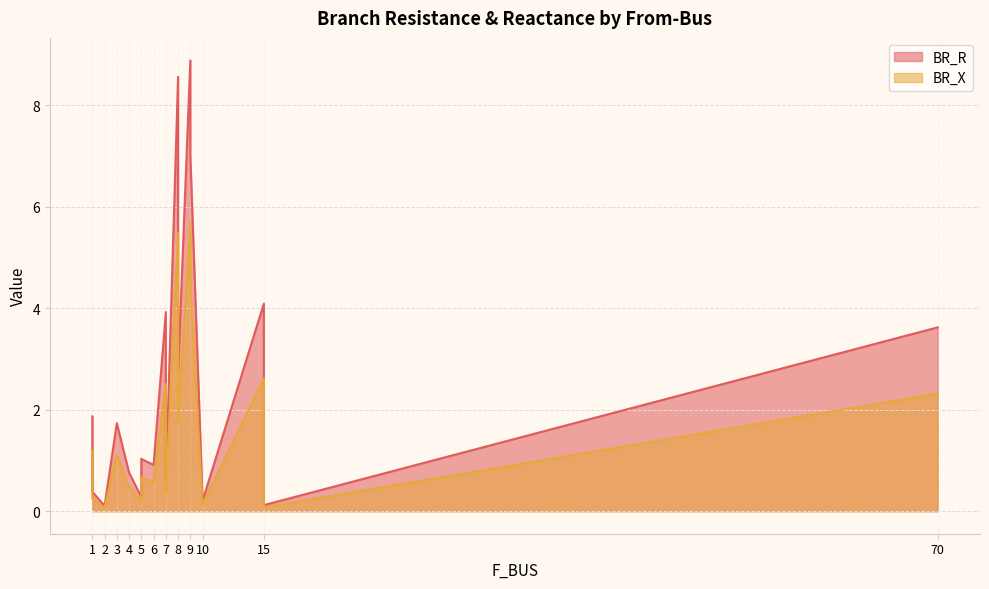

What is the sum of all BR_R values?

46.7